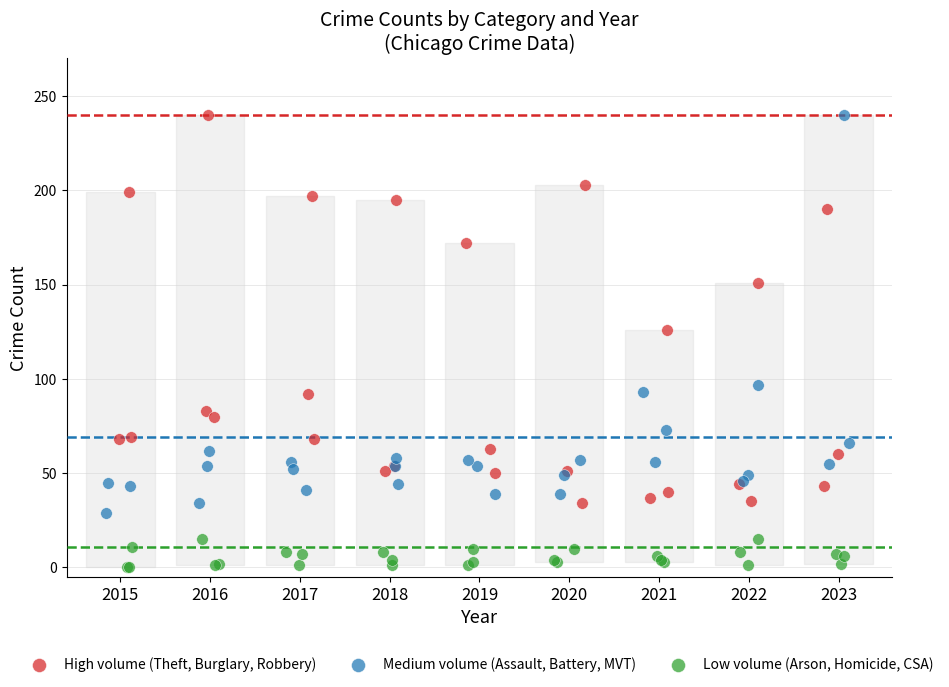

Which series contains the lowest Y value?

Low volume (Arson, Homicide, CSA)